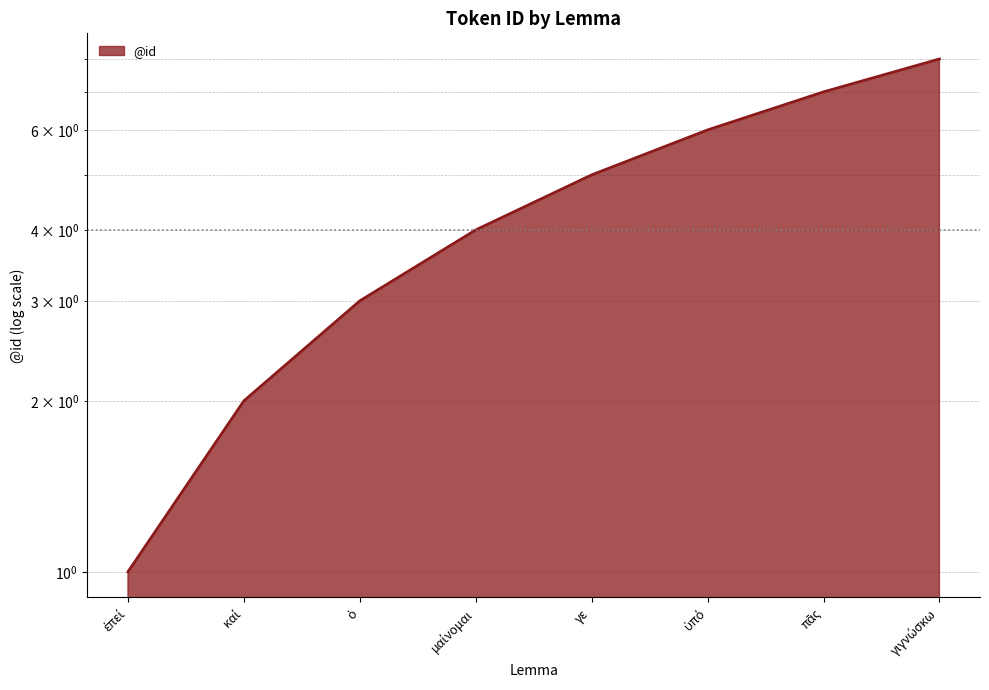

What is the label of the 5th point from the left?

γε